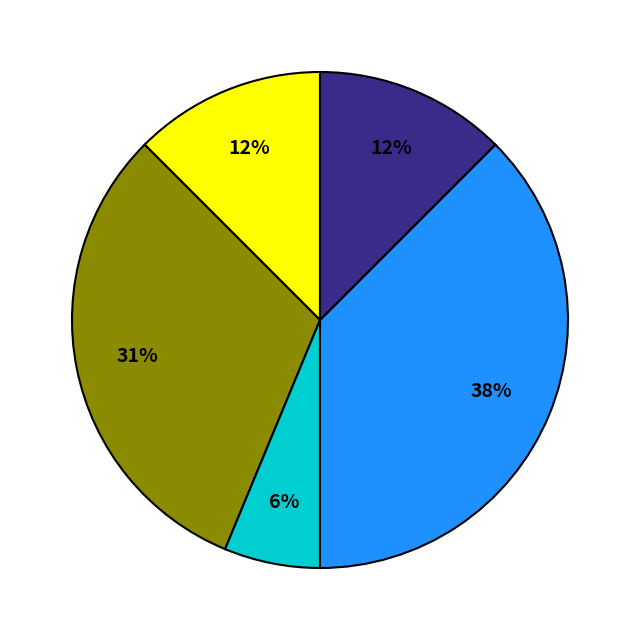

Is there any slice that represents more than half of the pie?

No